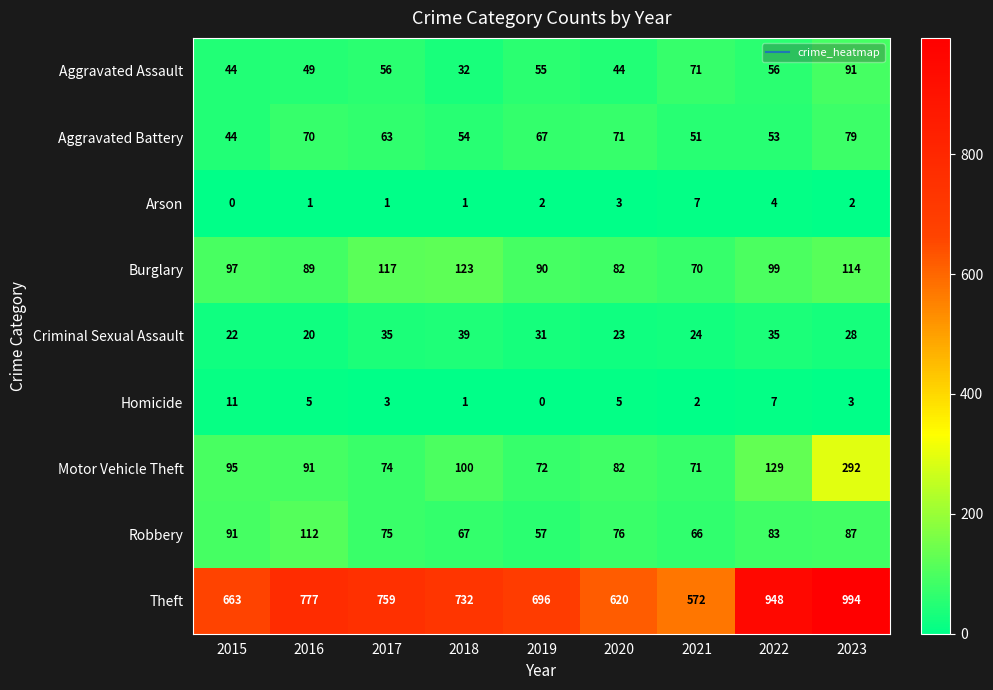

The Theft series shows 474 at 2018. True or false?

False